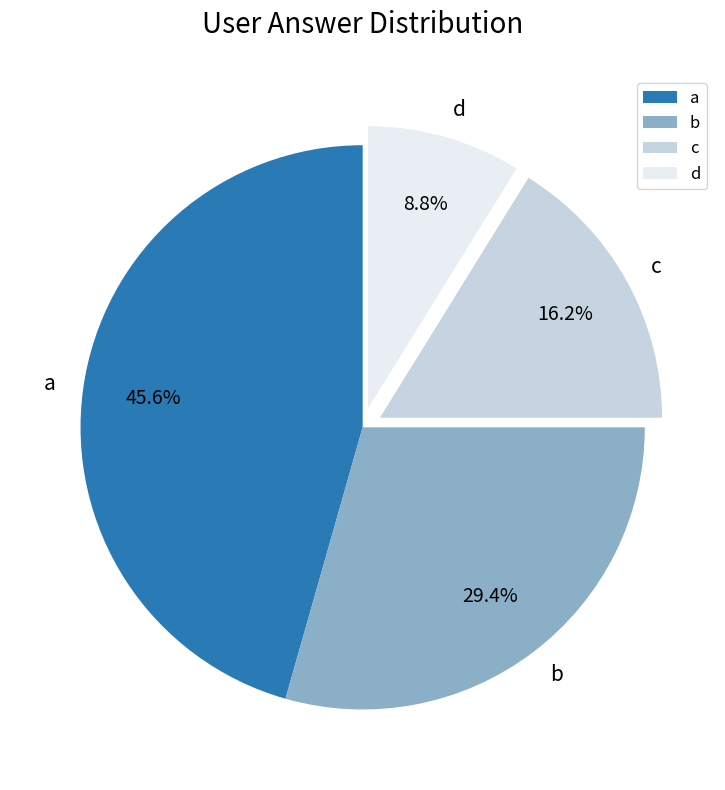

Which category has the biggest portion of the pie?

a